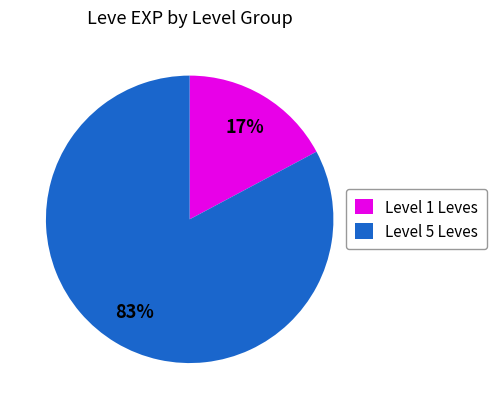

Rank the categories by value from lowest to highest.

Level 1 Leves, Level 5 Leves